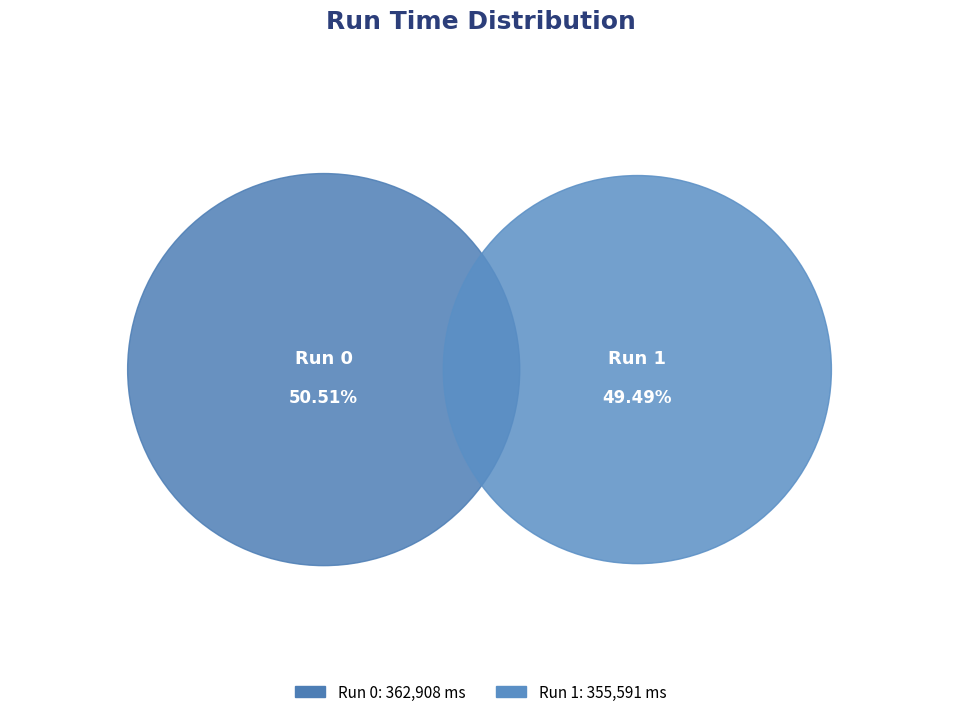

Is 0 the majority of the pie?

Yes